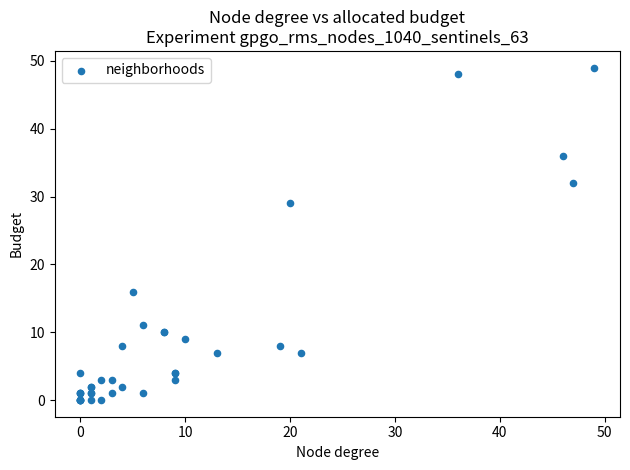

What Y value in the scatter plot is closest to 24?

29